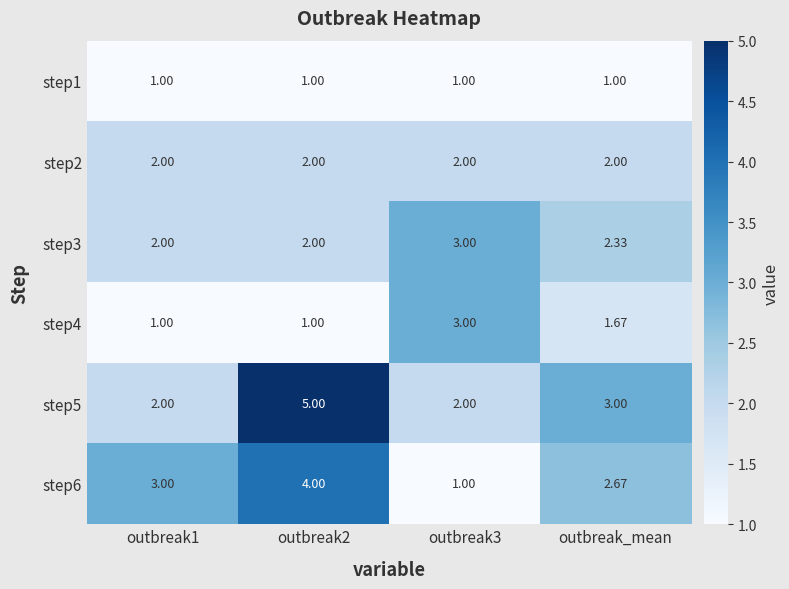

Where is step5 nearest to the value 3?

outbreak_mean